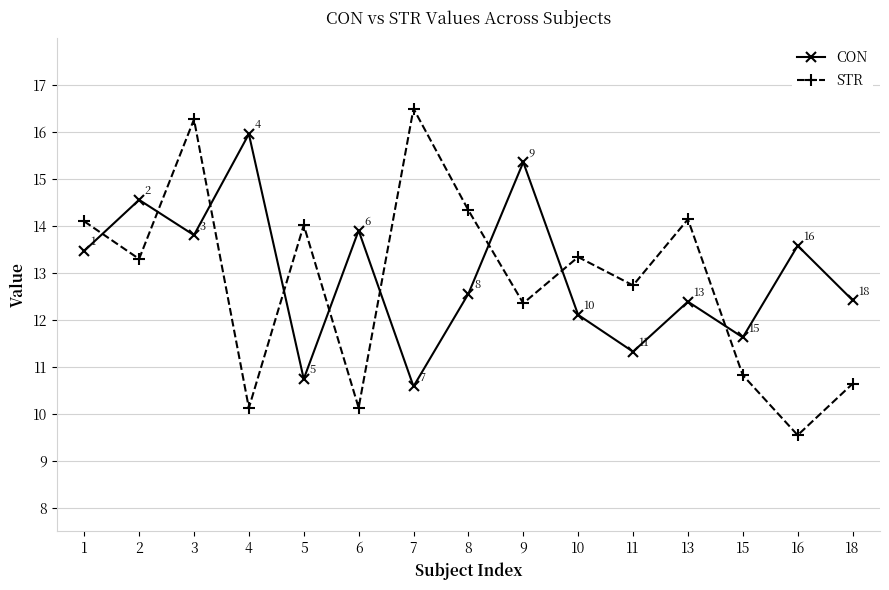

What is the average value of the CON series?

13.0